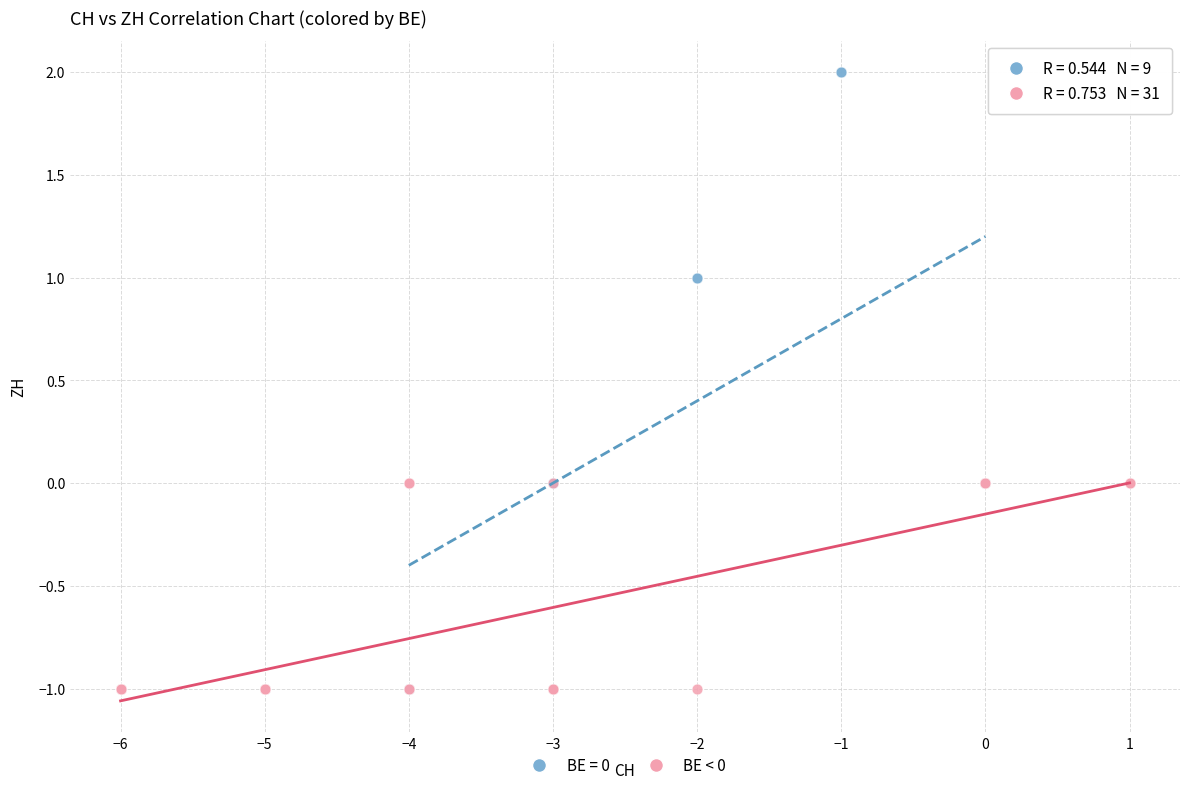

Which series has the largest Y range (max minus min)?

BE = 0